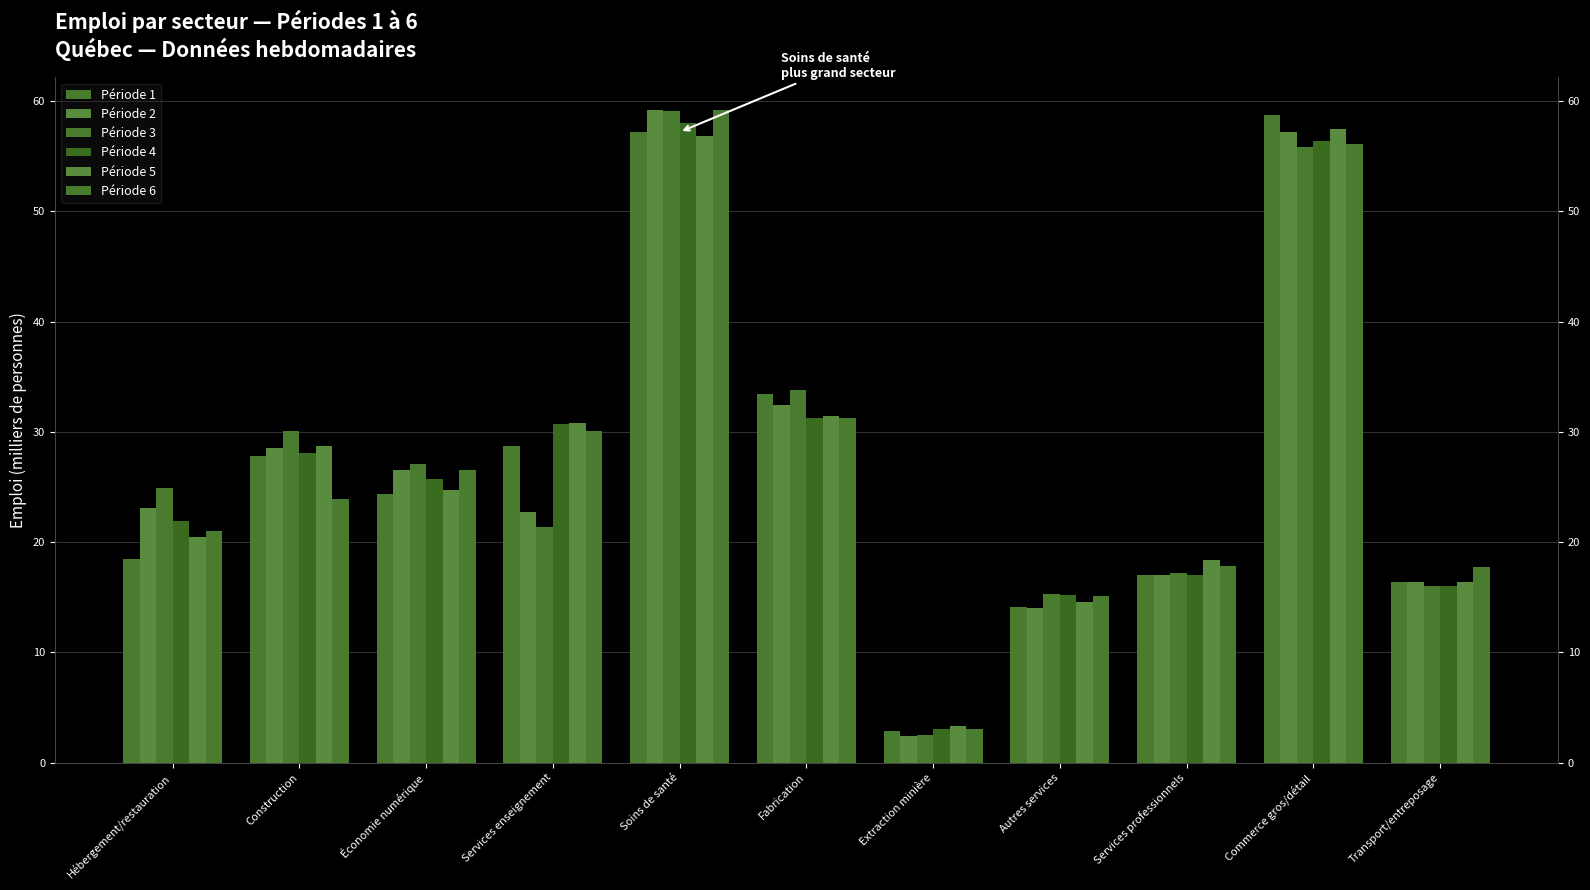

What is the value of the Période 2 bar at the 5th from the left?

59.2